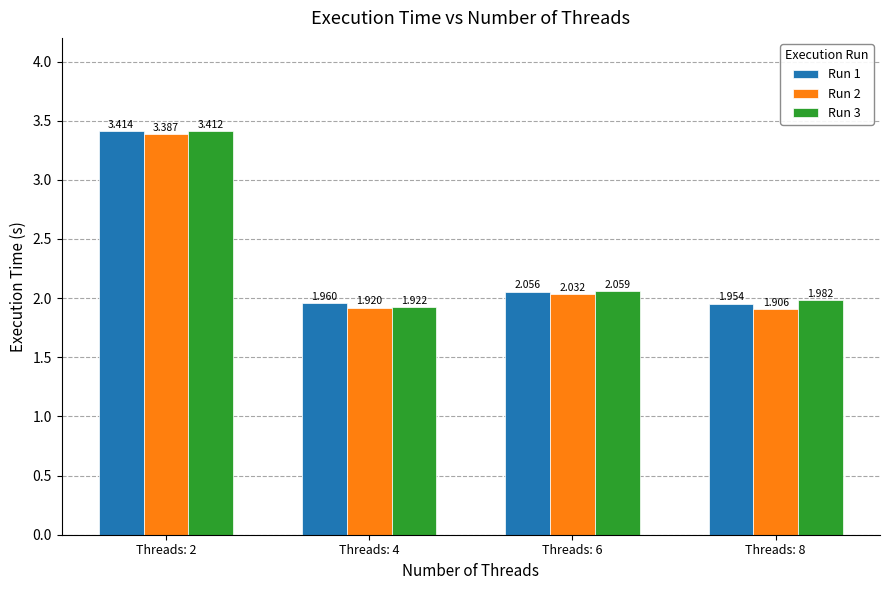

How many categories are shown in the chart?

4